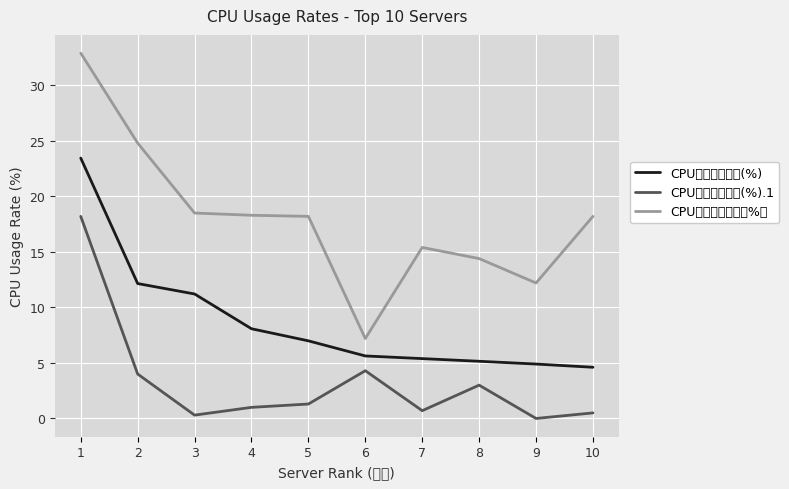

How many distinct data groups are displayed?

3